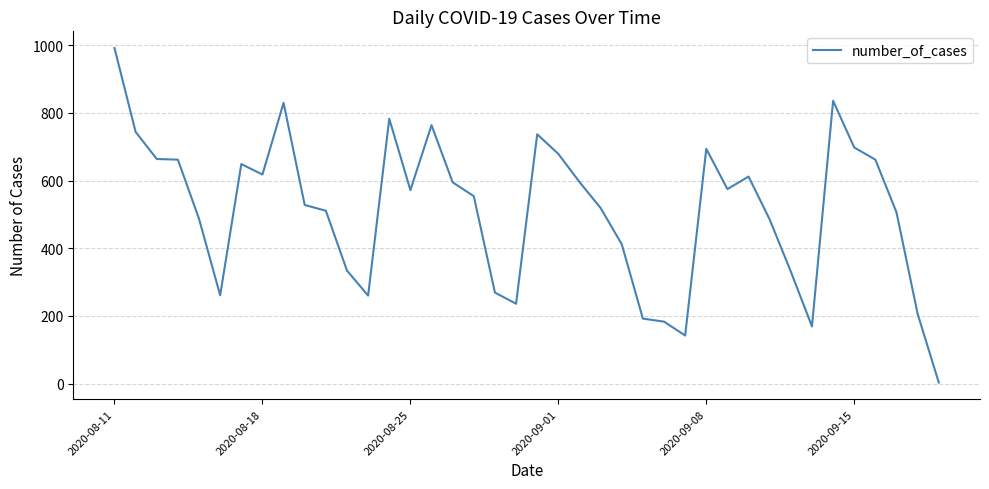

Count the number of data series in this chart.

1